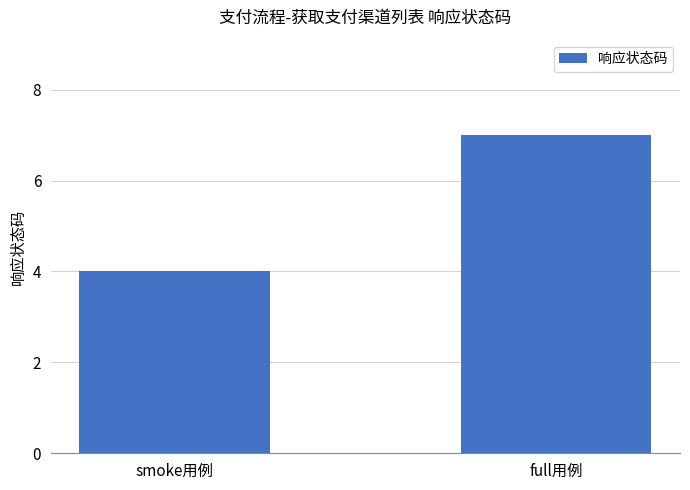

Rank the categories by value from highest to lowest.

full用例, smoke用例